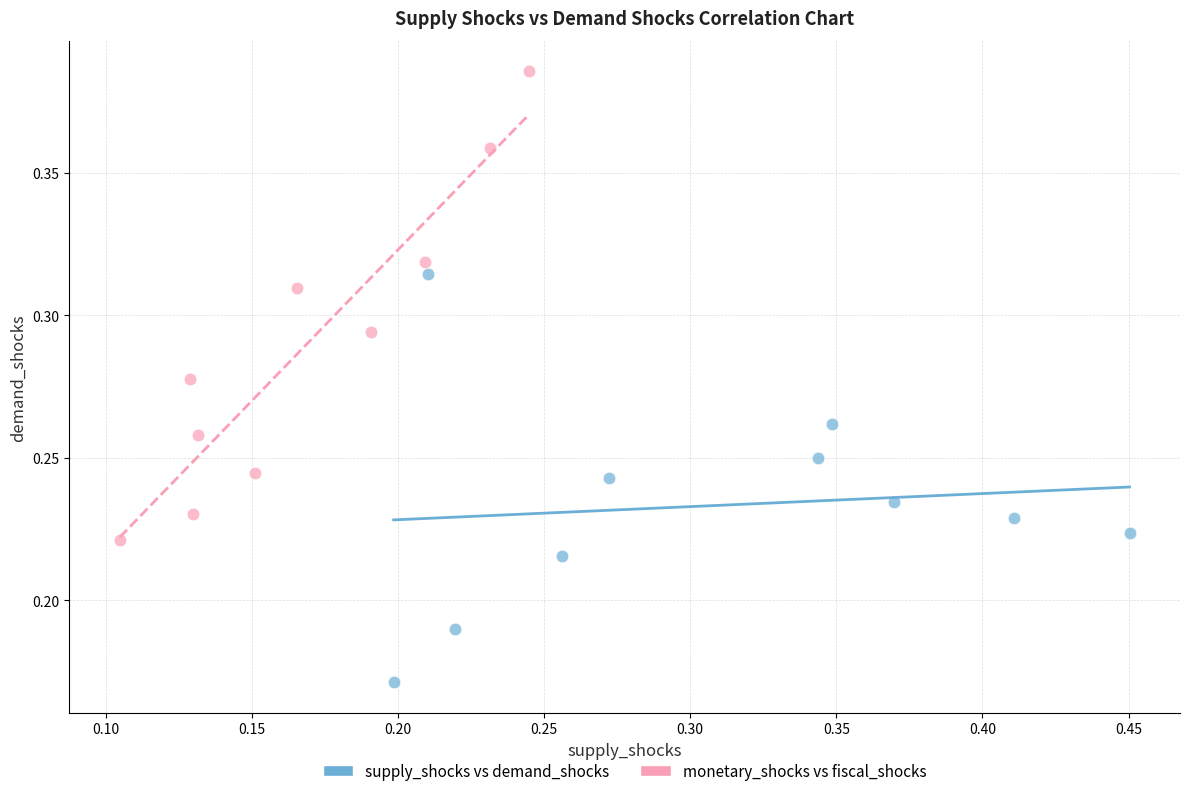

Which series has the widest spread of Y values?

monetary_shocks vs fiscal_shocks